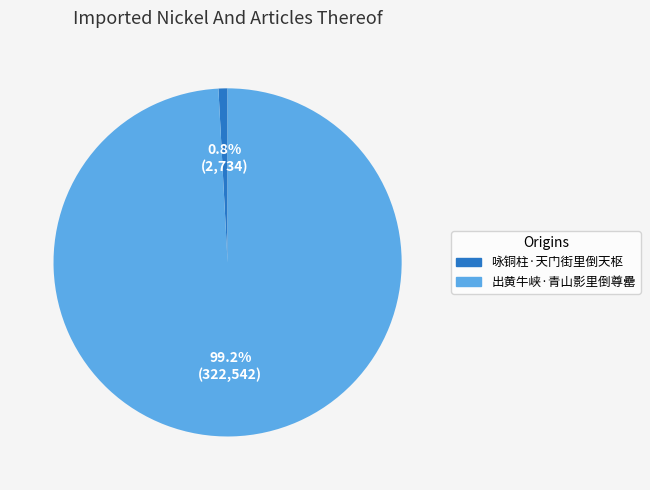

To the nearest percent, what is the combined percentage of 出黄牛峡·青山影里倒尊罍 and 咏铜柱·天门街里倒天枢?

100%